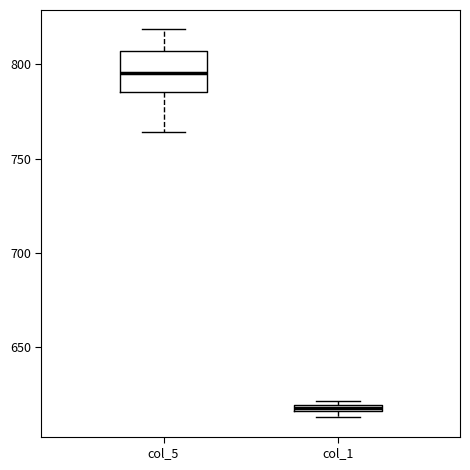

Where is the upper edge of the box for col_1 on the y-axis? The values are not printed on the chart, so give them approximately, as read against the axis.

620